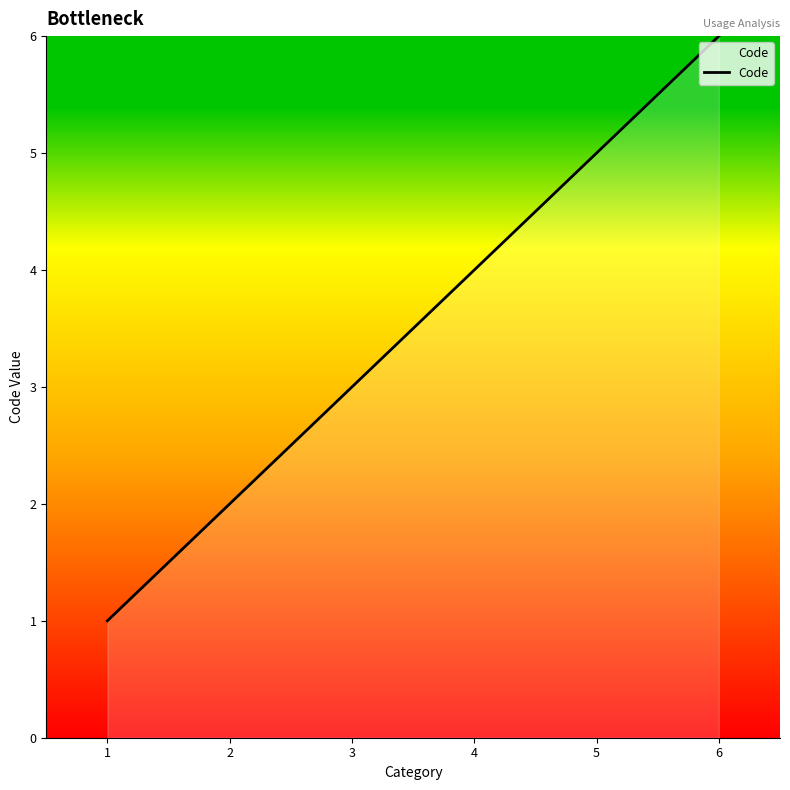

Read the value at 6.

6